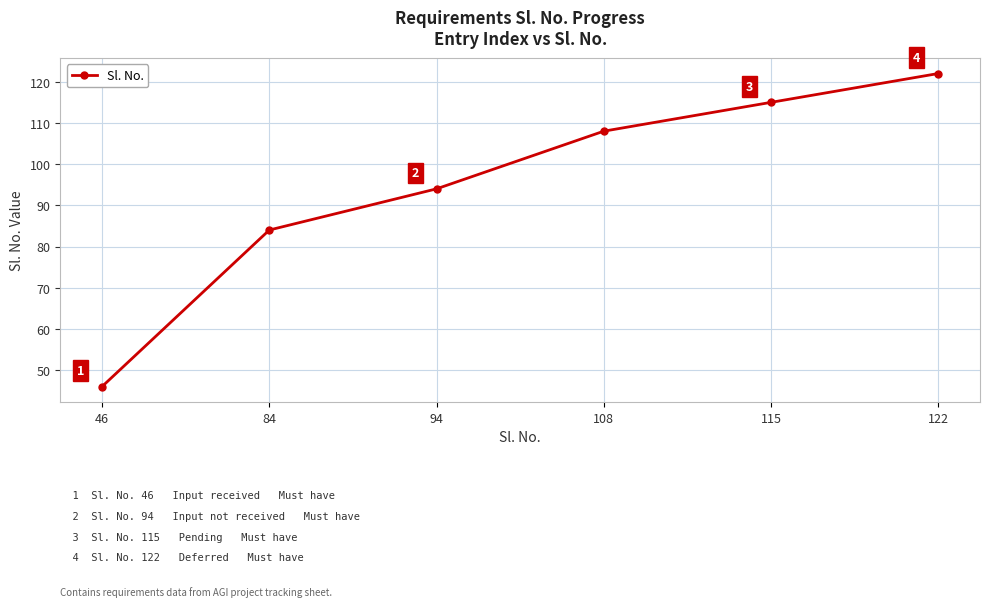

True or false: the data shows 46 at 46.

True